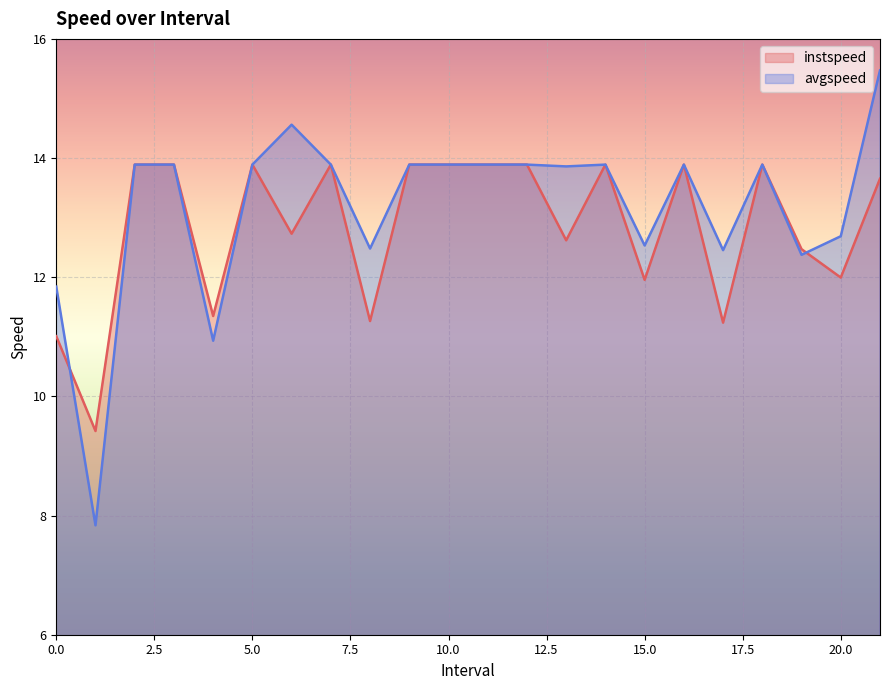

Between 3.0 and 11.0, which series saw the biggest shift?

instspeed